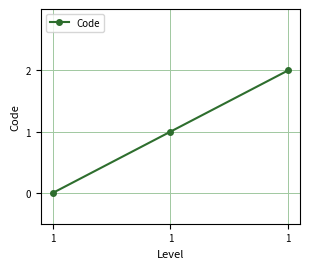

At which label does the data first exceed 1?

1